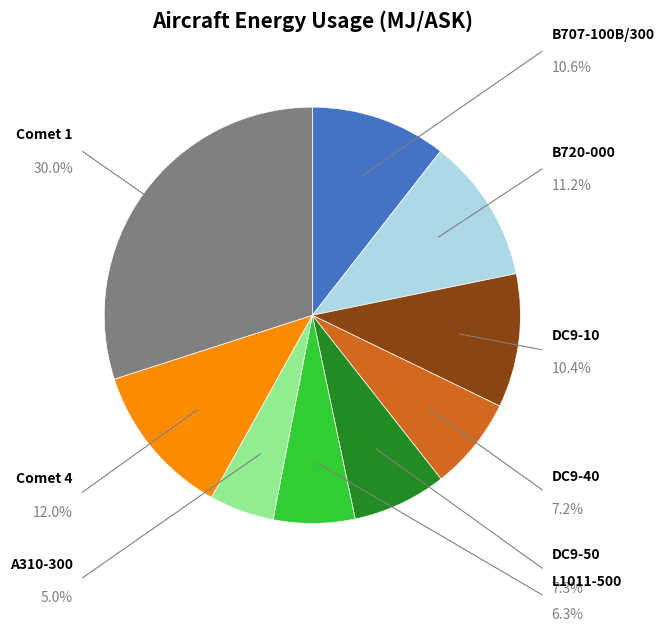

Which category has the biggest portion of the pie?

Comet 1